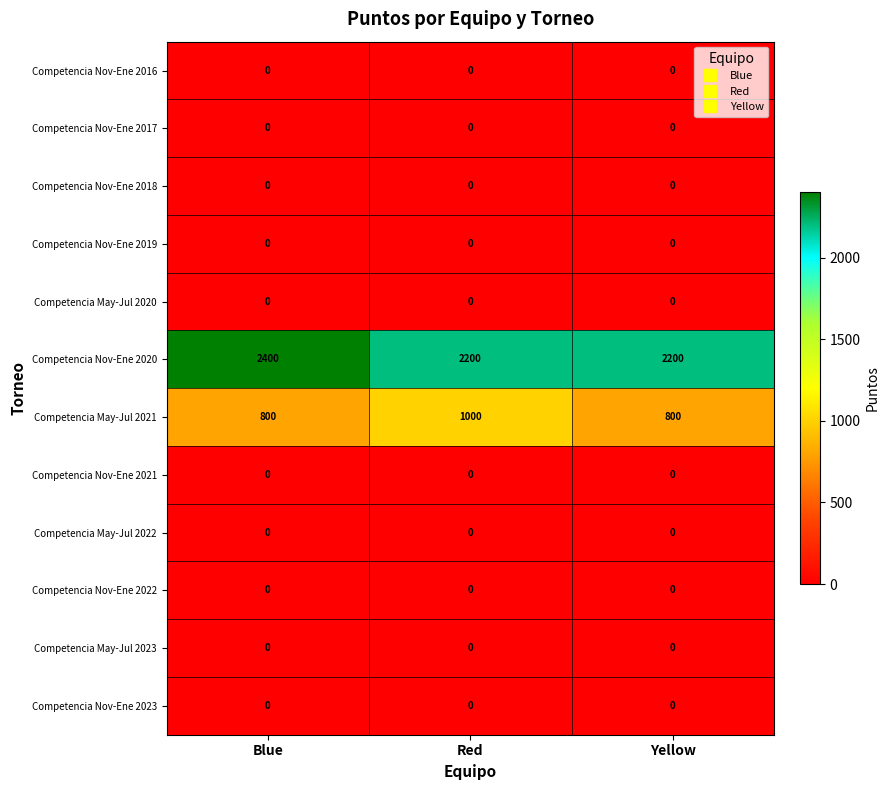

Which series changed the most between Blue and Yellow?

Competencia Nov-Ene 2020